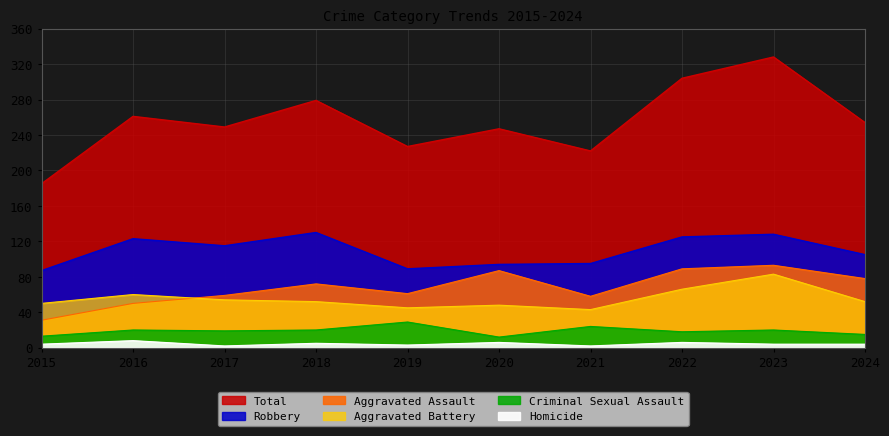

Is the value of Criminal Sexual Assault at 2017 greater than the value of Robbery at 2021?

No